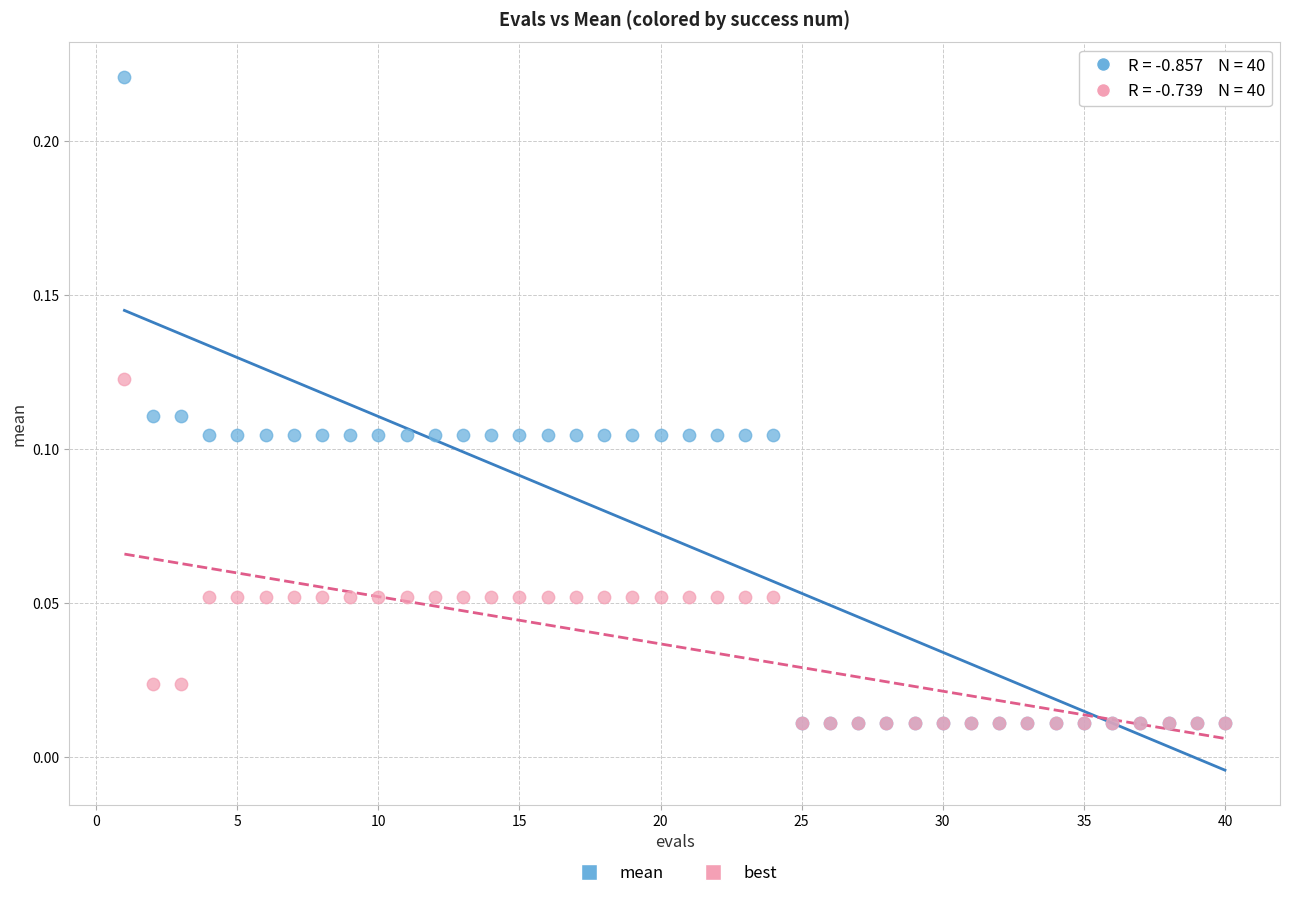

Which series has the widest spread of Y values?

mean